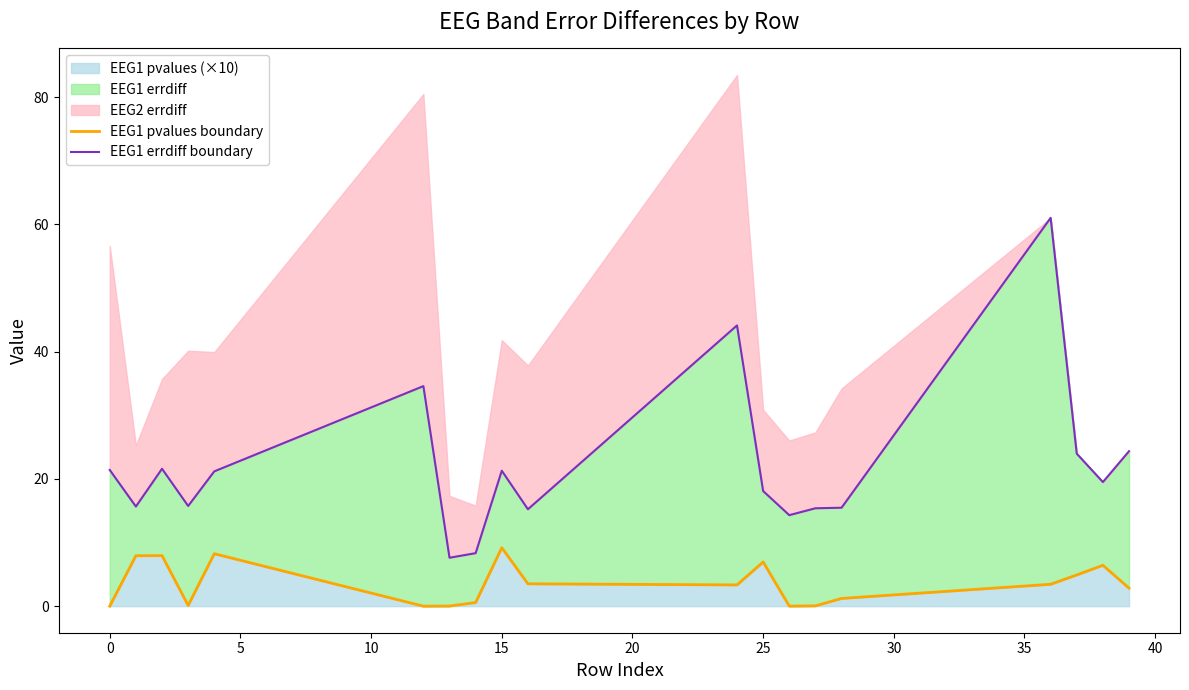

True or false: EEG1 errdiff boundary and EEG1 pvalues boundary cross at least once.

False